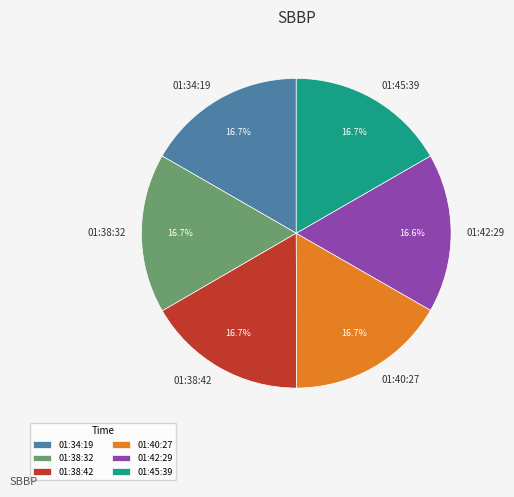

To the nearest percent, what portion does 01:34:19 represent?

17%